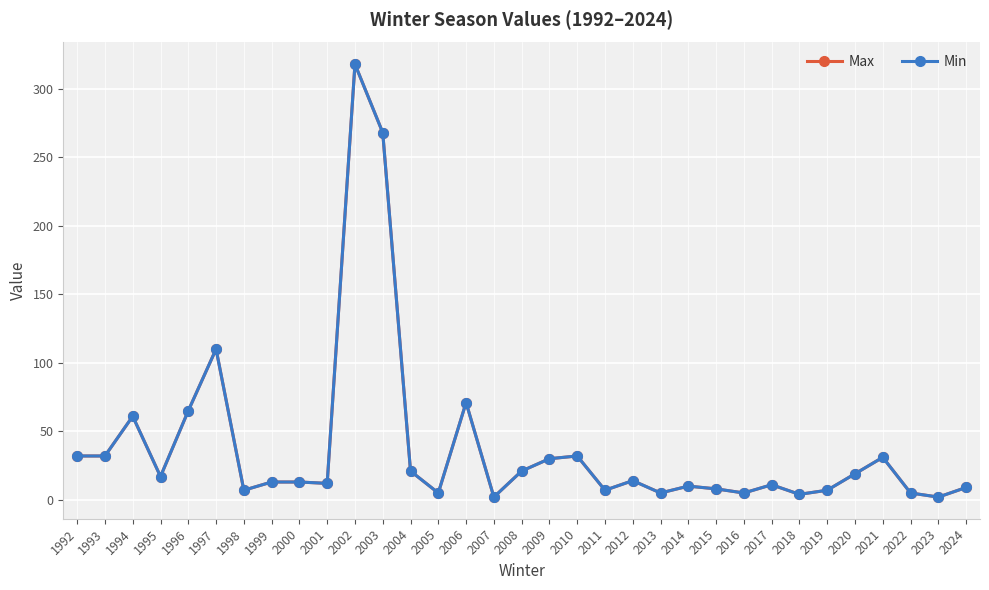

True or false: Max and Min cross at least once.

False